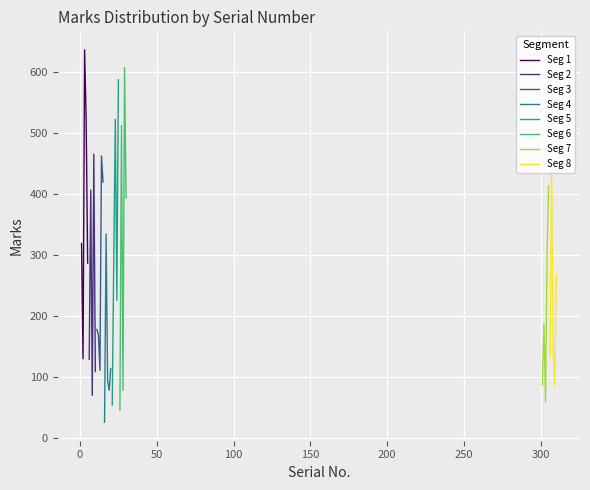

Is it true that Srlno. 301-310 equals -273 at 28?

False